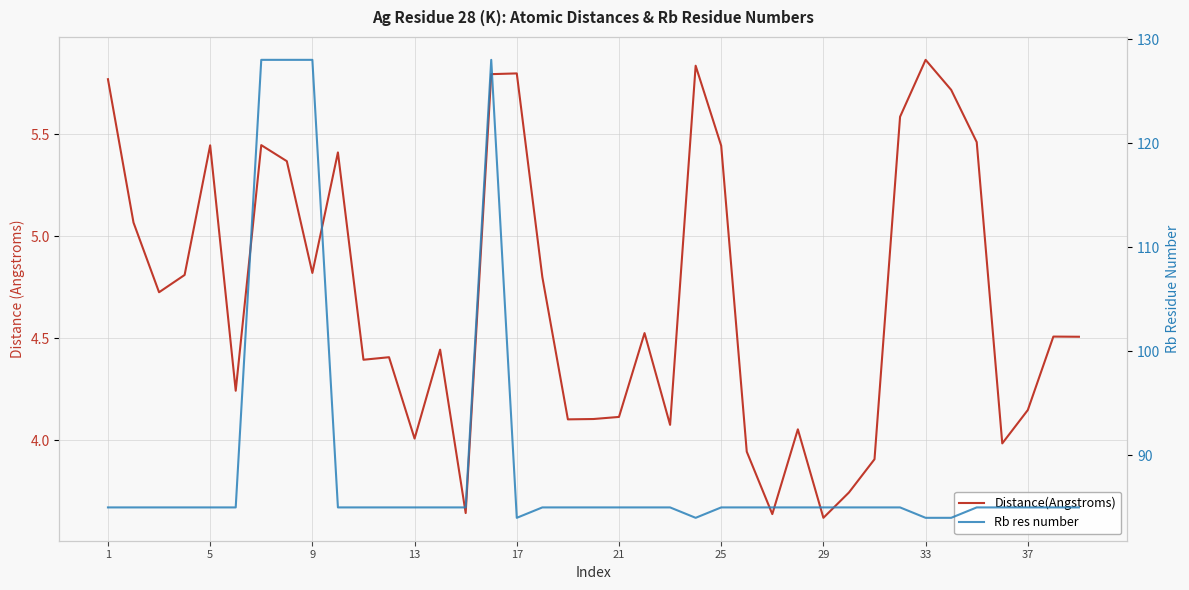

Is the value of Rb res number at 23 greater than the value of Distance(Angstroms) at 1?

Yes